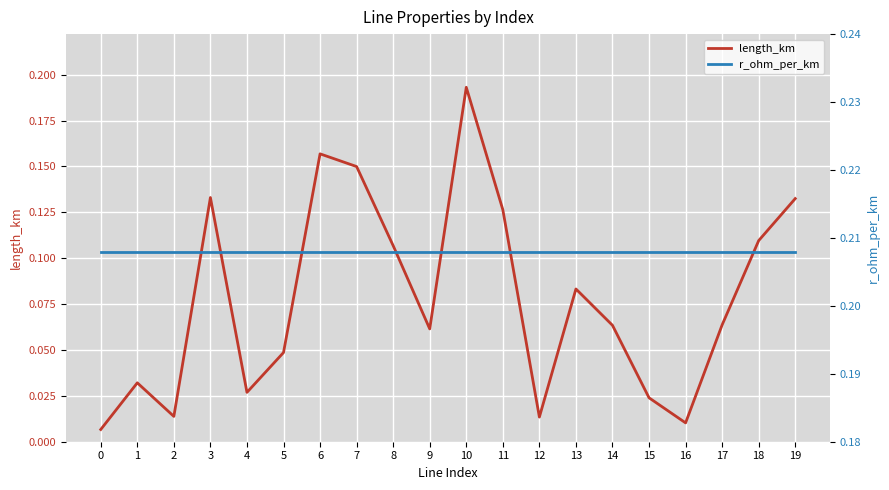

What is the difference between the second highest and minimum values in the length_km series?

0.2